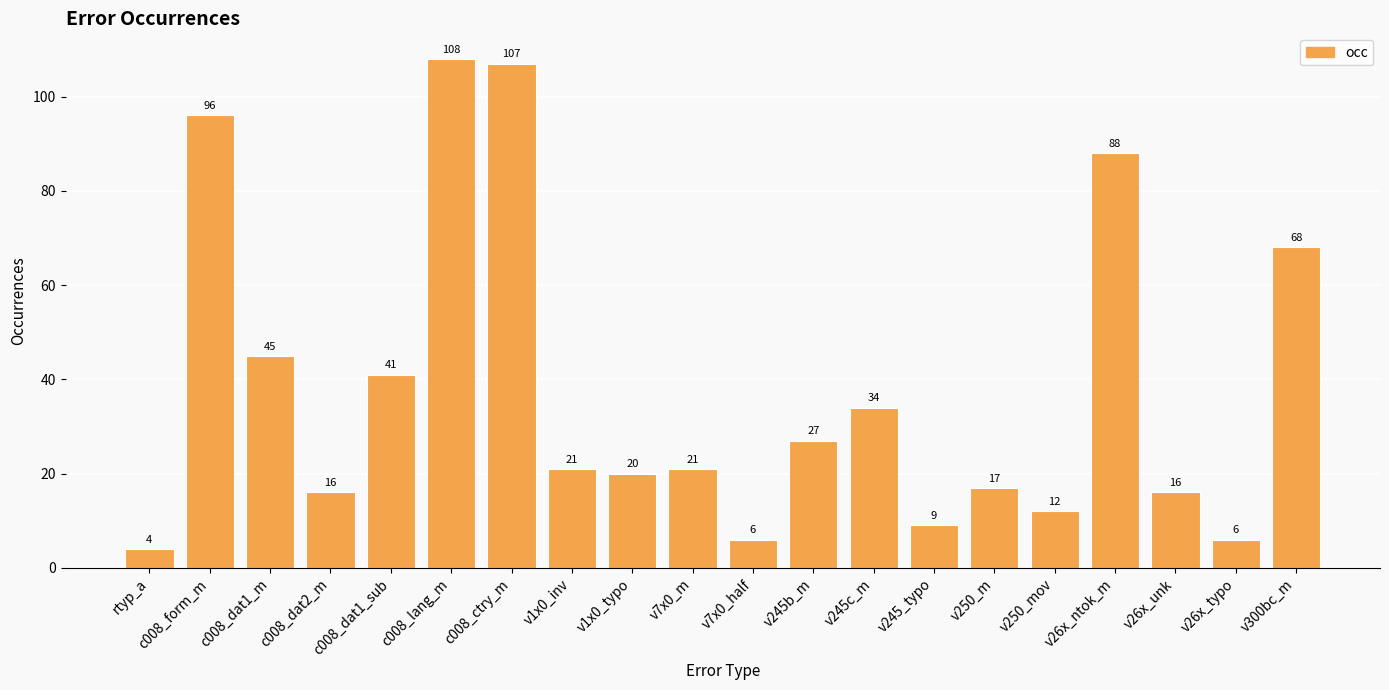

Reading left to right, list all the values displayed in this chart.

4	96	45	16	41	108	107	21	20	21	6	27	34	9	17	12	88	16	6	68